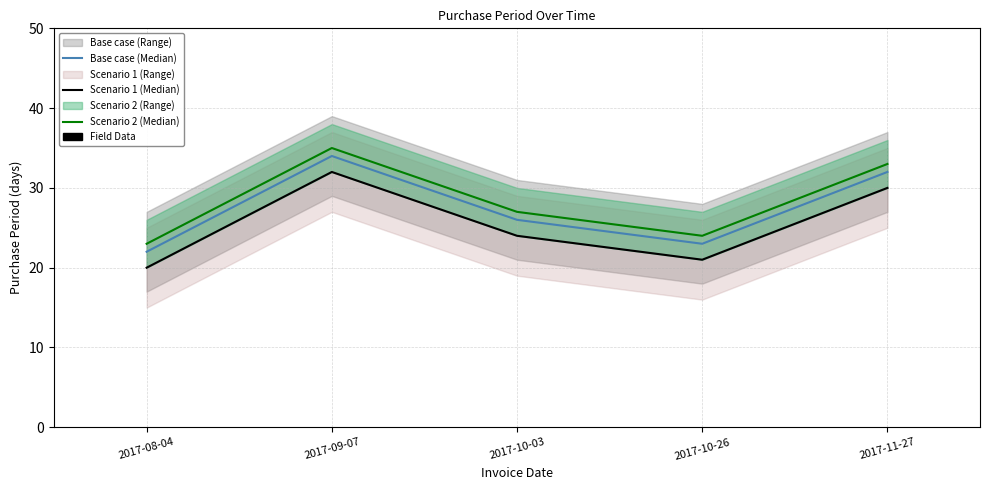

Which series has the widest spread of values?

Base case (Median)